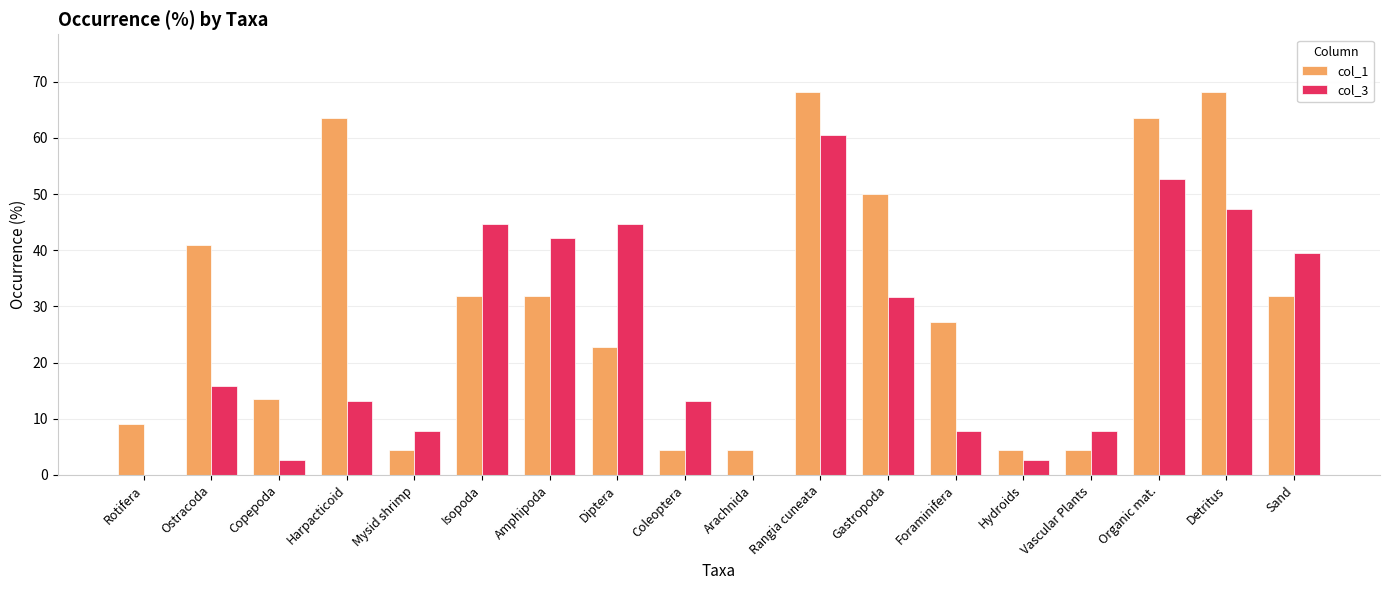

At which label does col_3 first exceed 15?

Ostracoda